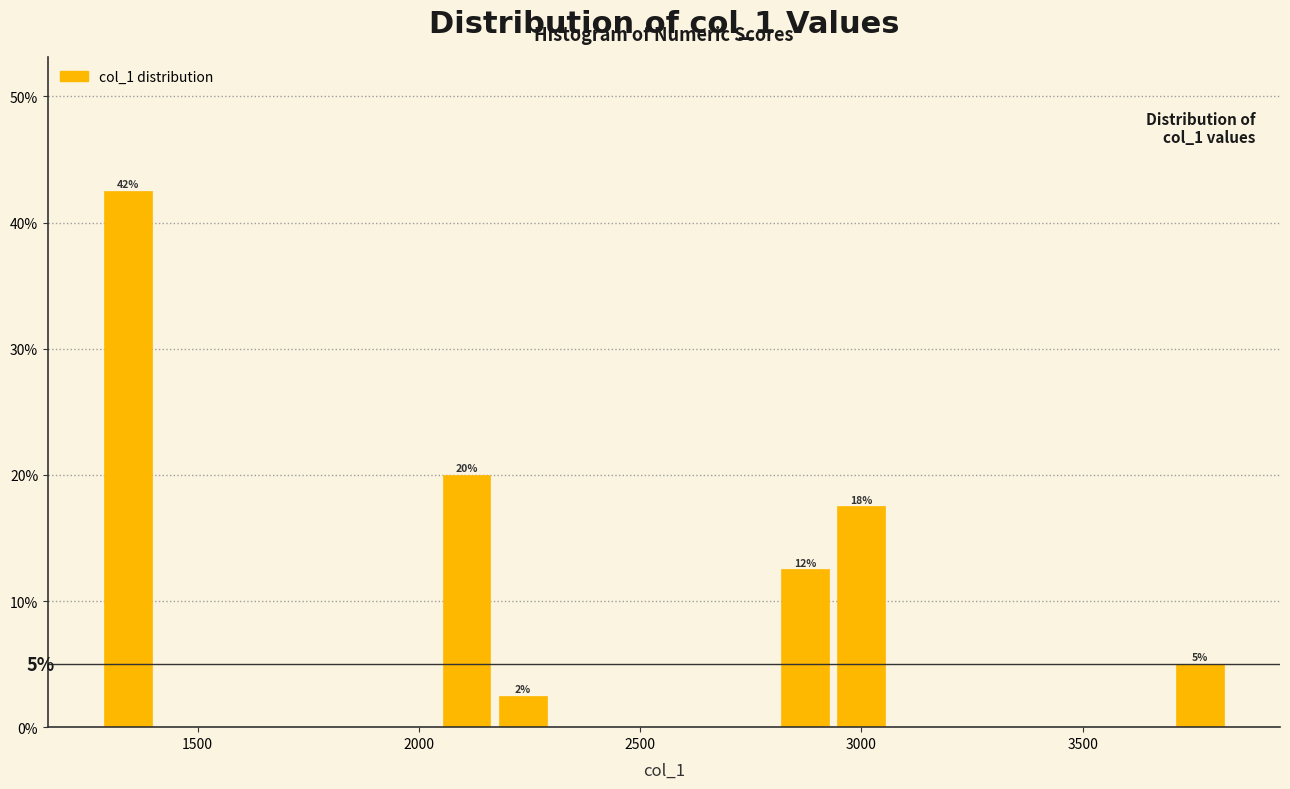

Read against the x-axis, roughly where is the centre of the tallest bar?

1350